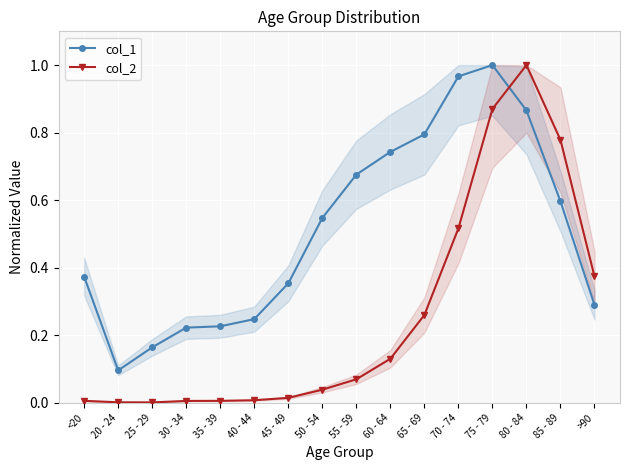

What is the minimum value for col_1?

0.1